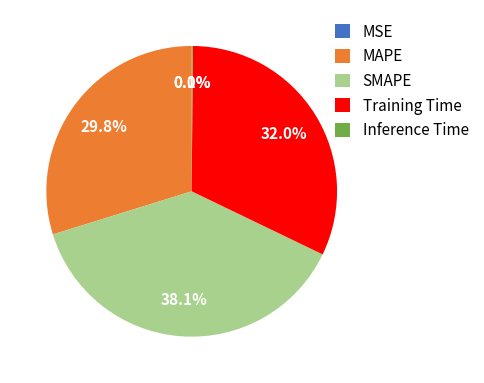

Do MAPE and Training Time together represent more than half of the pie?

Yes